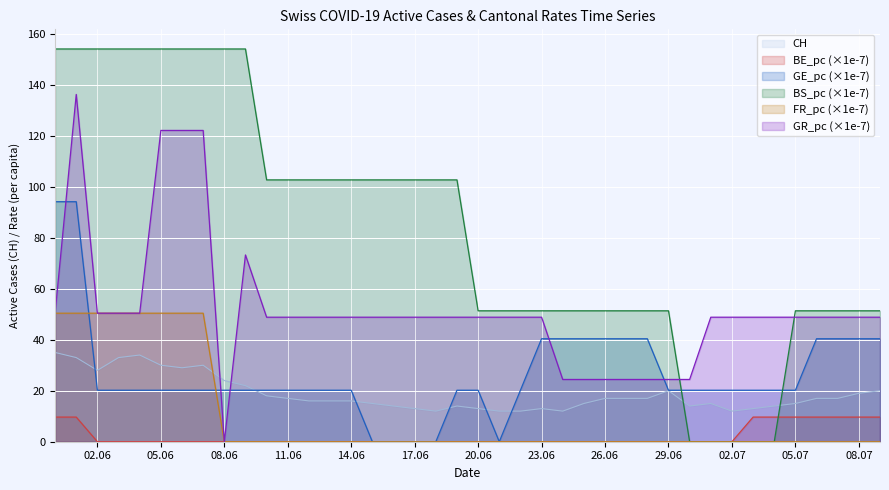

True or false: CH and FR_pc intersect in this chart.

True